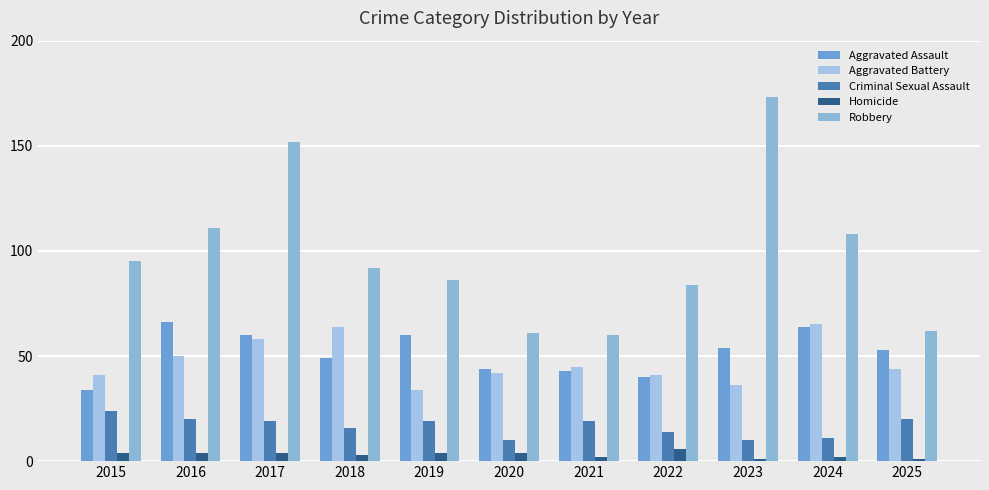

The value of Robbery at 2023 is 294. True or false?

False